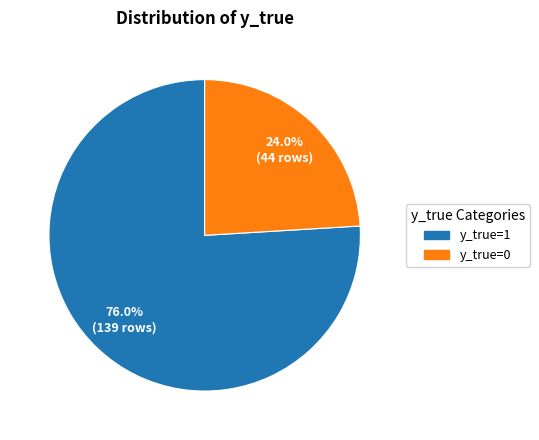

Is there a majority slice in this chart?

Yes